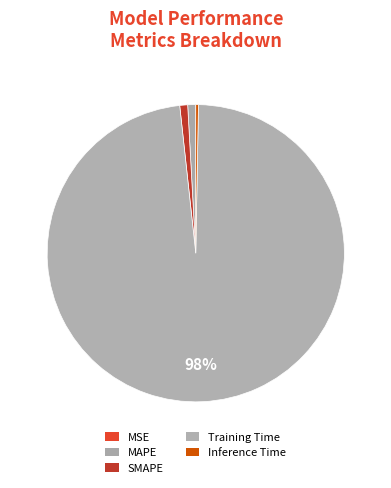

True or false: MAPE accounts for 1% of the total.

True